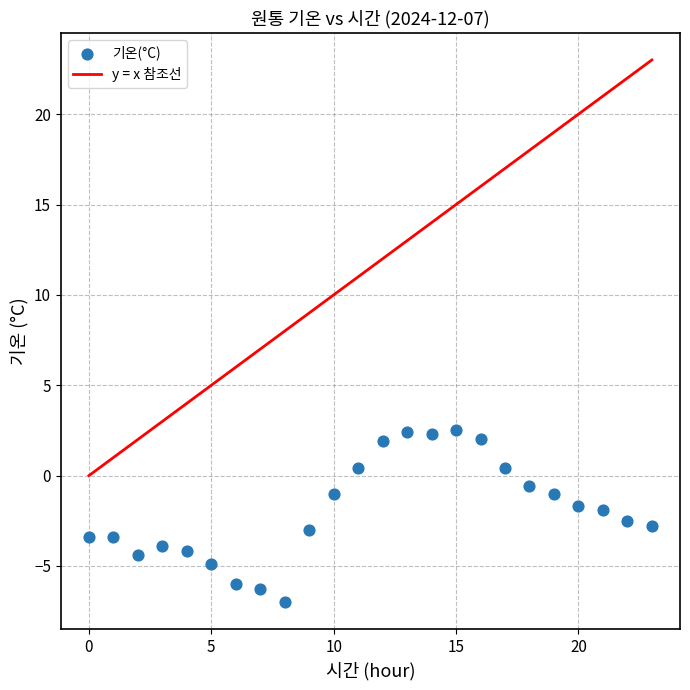

How many data points are displayed?

24